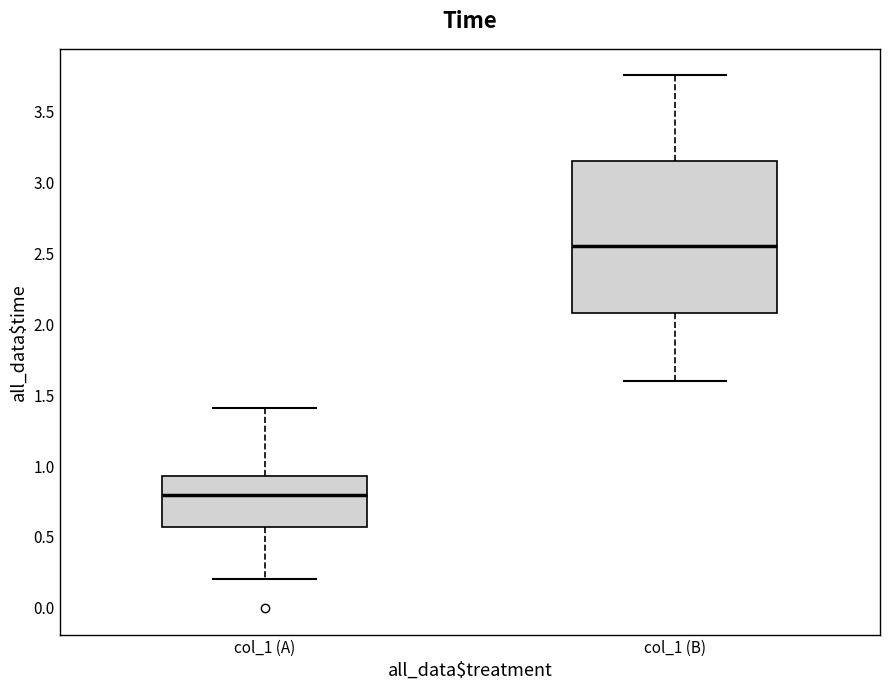

Reading left to right, transcribe this box plot: for each box, give where its median line is, the range the box spans, and where its two whiskers end, as read against the y-axis. The values are not printed on the chart, so give them approximately, as read against the axis.

col_1 (A): median 0.80, box 0.55 to 0.95, whiskers 0.20 to 1.40
col_1 (B): median 2.55, box 2.10 to 3.15, whiskers 1.60 to 3.75